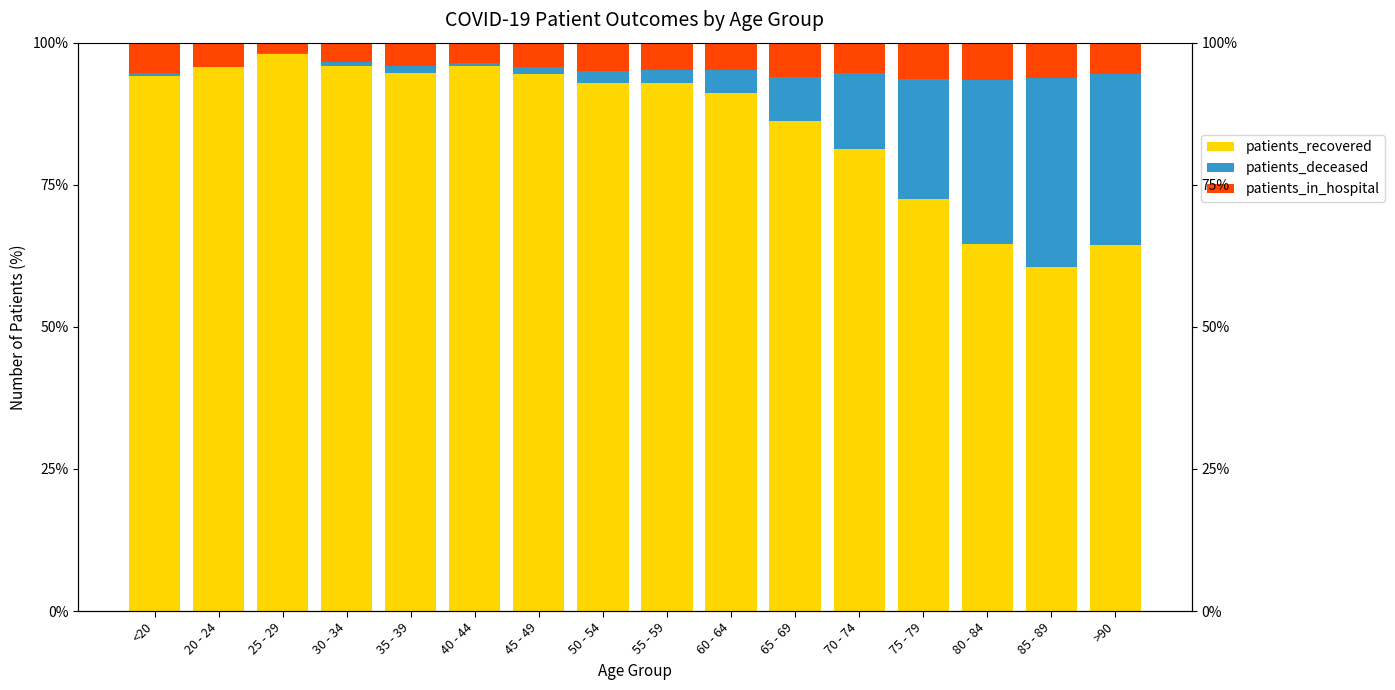

At which label does patients_recovered first exceed 92?

<20